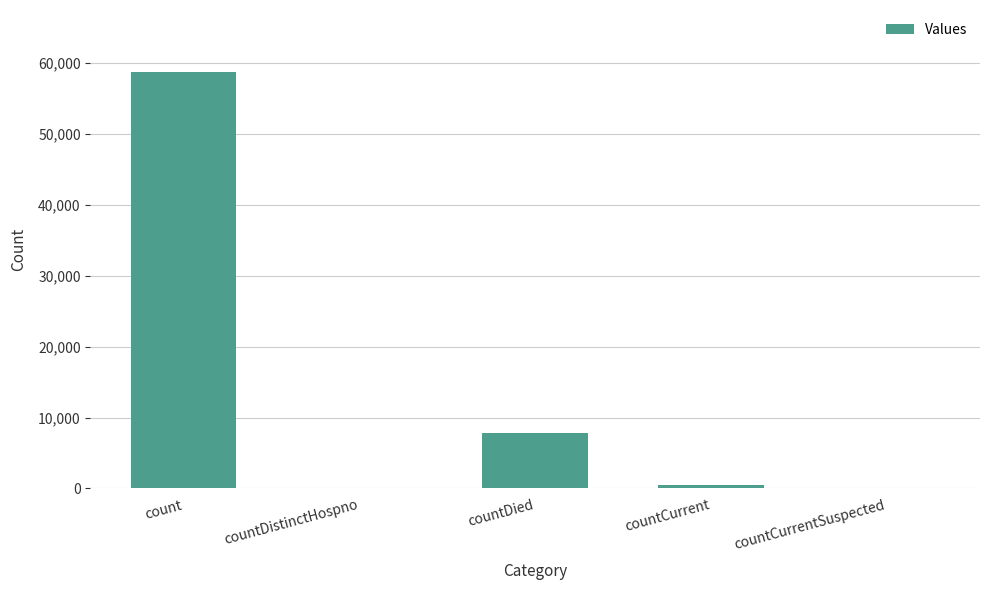

How many categories are shown in the chart?

5